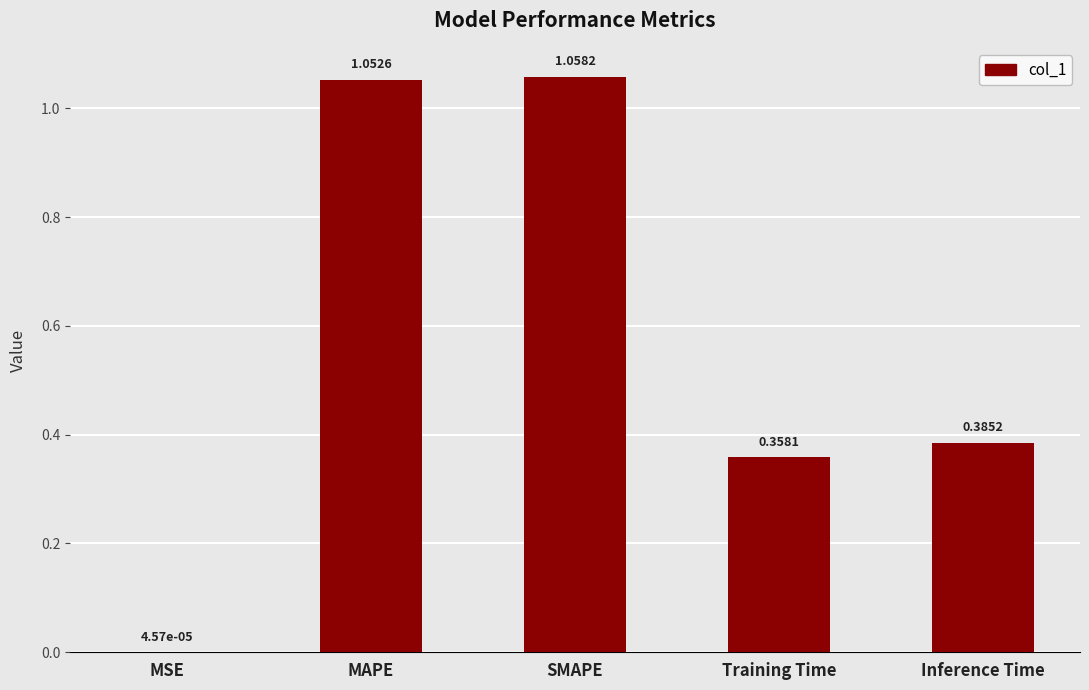

Where is the data nearest to the value 0?

MSE